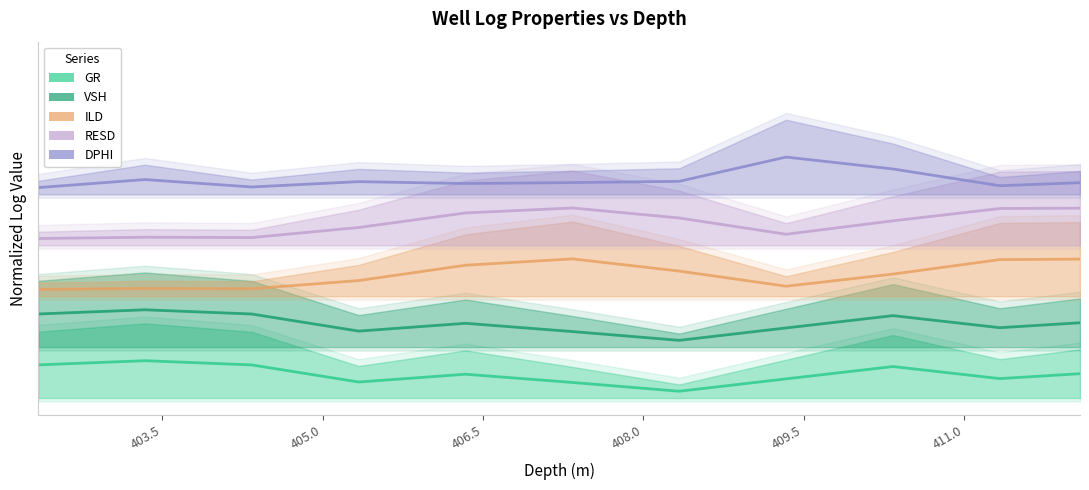

True or false: DPHI has more than 2 interior local peaks.

True